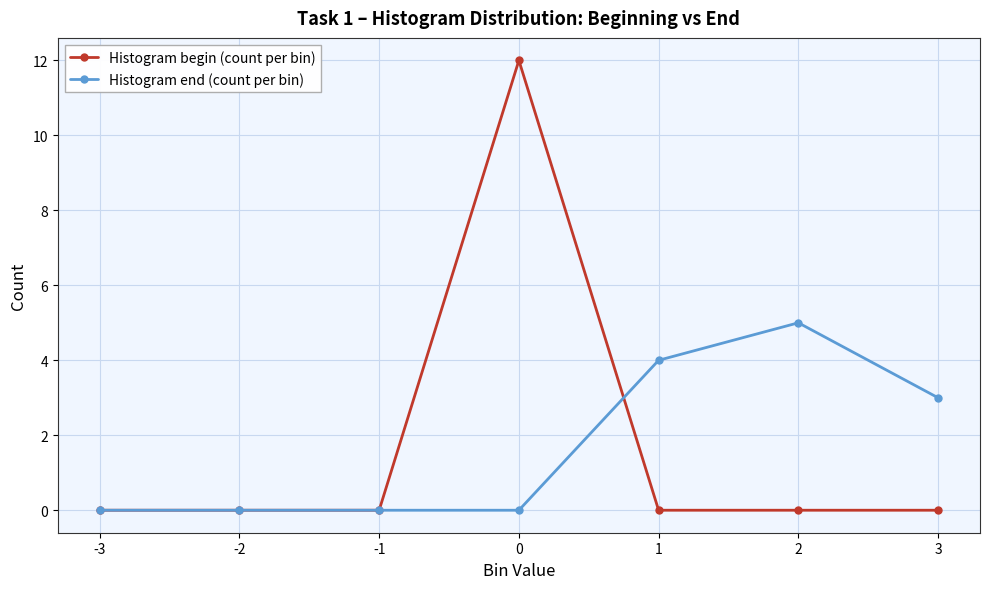

How many categories are shown in the chart?

7